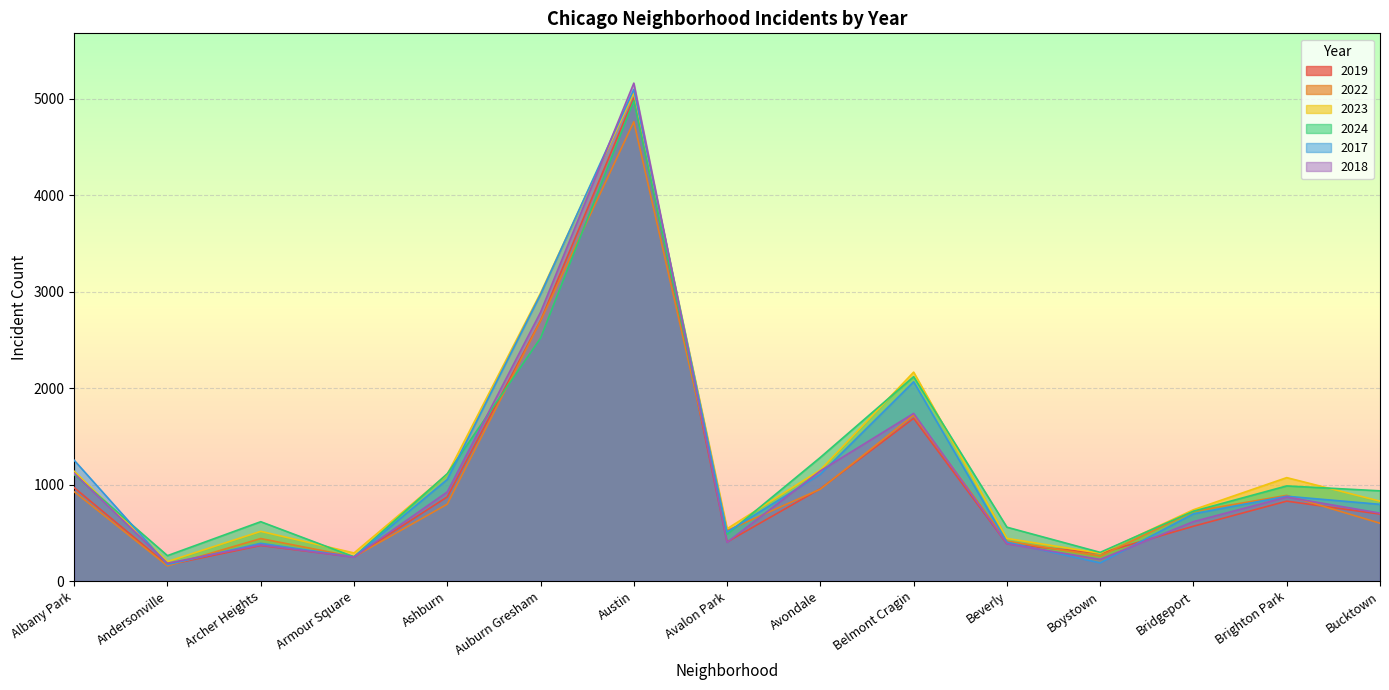

What is the sum of all 2018 values?

16878